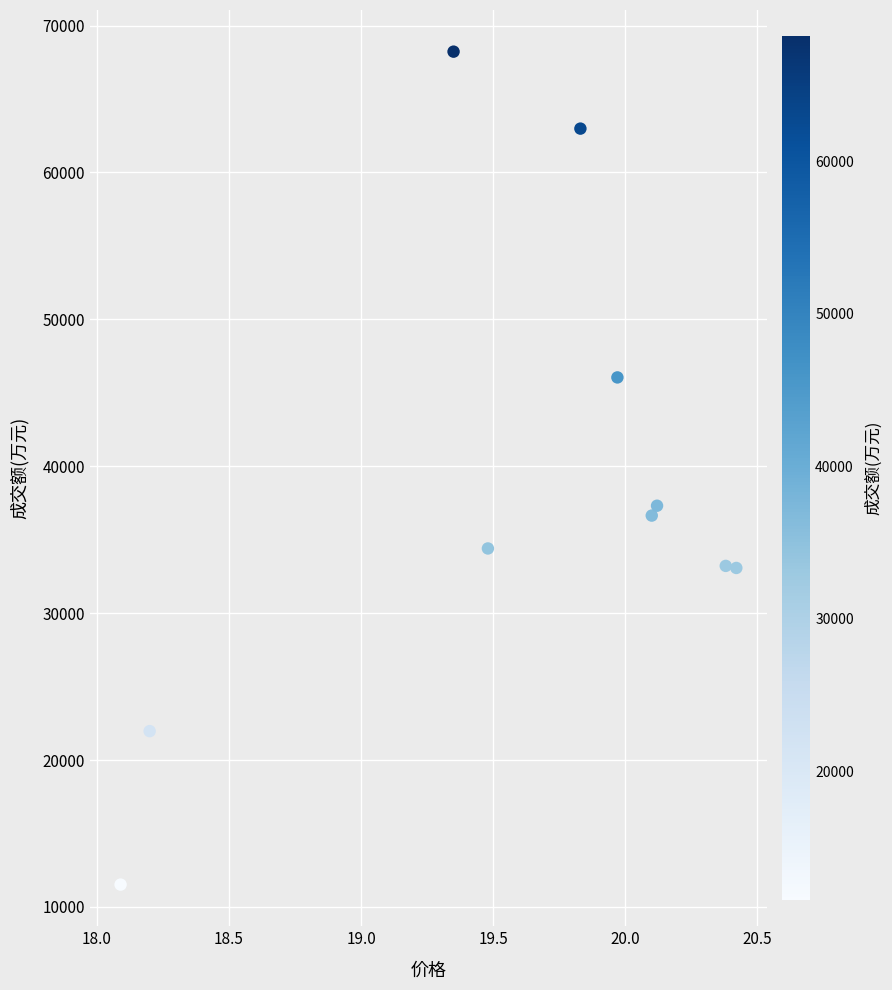

What Y value in the scatter plot is closest to 39870?

37311